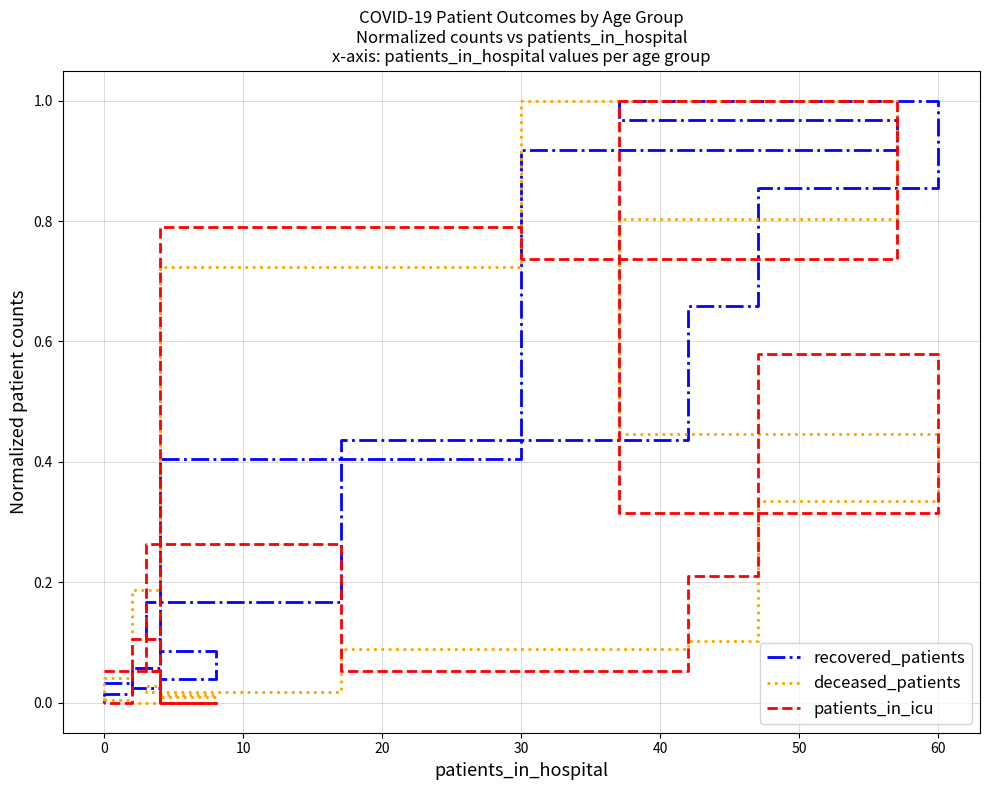

Rank the series by their maximum value, from lowest to highest.

recovered_patients, deceased_patients, patients_in_icu